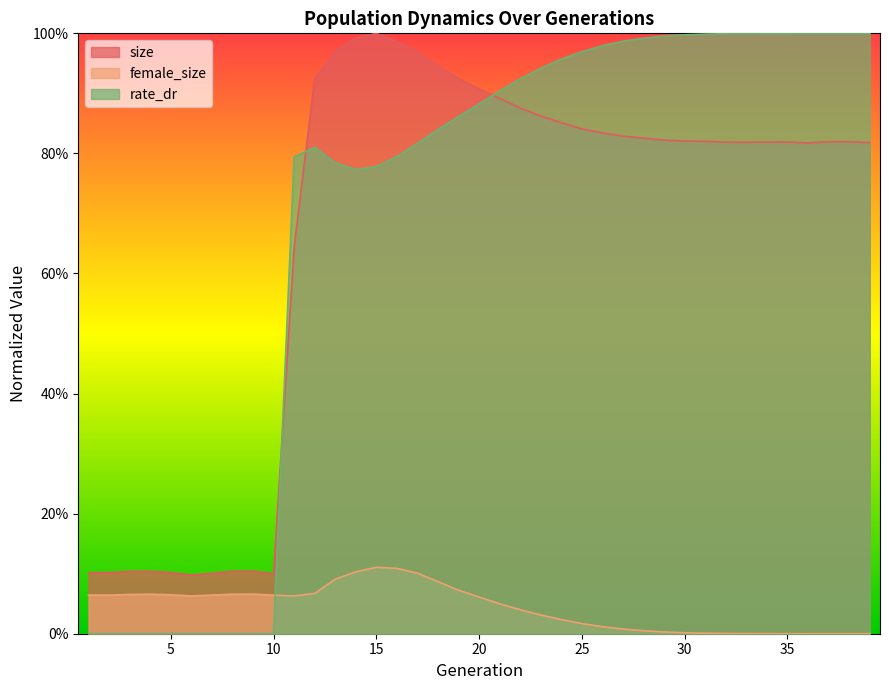

Does the chart display data point markers on the line(s)?

No